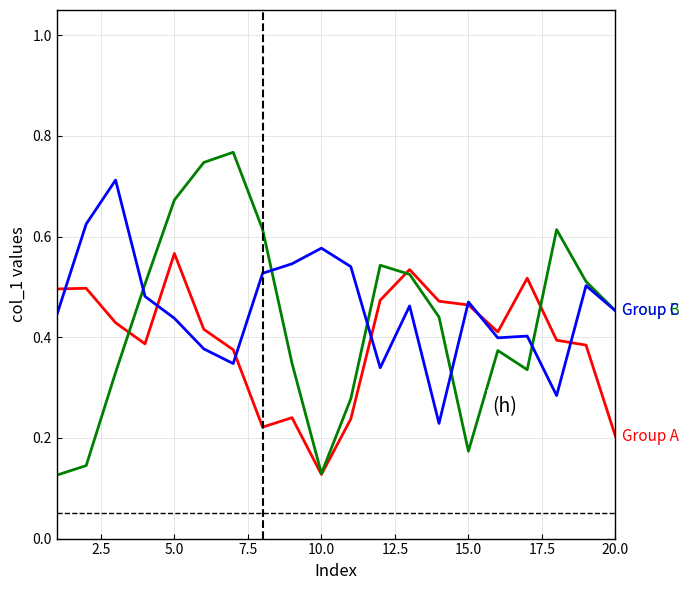

How many lines are shown in the chart?

3